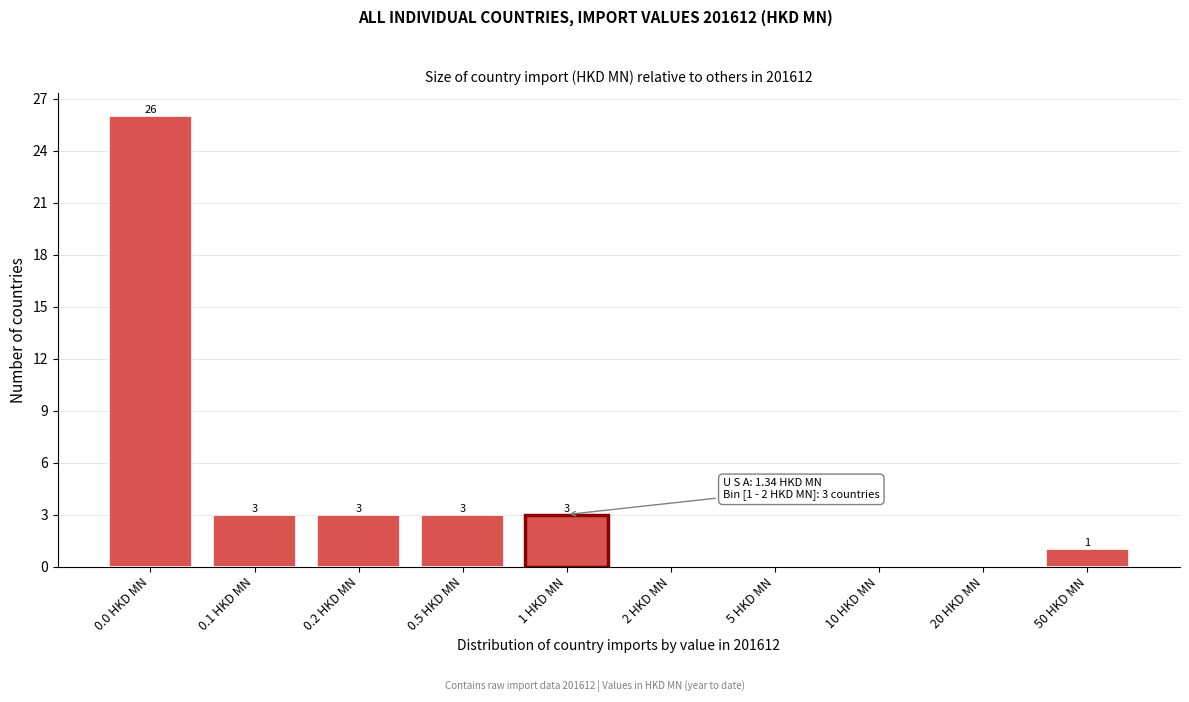

Reading right to left, extract all data points from this chart.

50 HKD MN=1	20 HKD MN=0	10 HKD MN=0	5 HKD MN=0	2 HKD MN=0	1 HKD MN=3	0.5 HKD MN=3	0.2 HKD MN=3	0.1 HKD MN=3	0.0 HKD MN=26